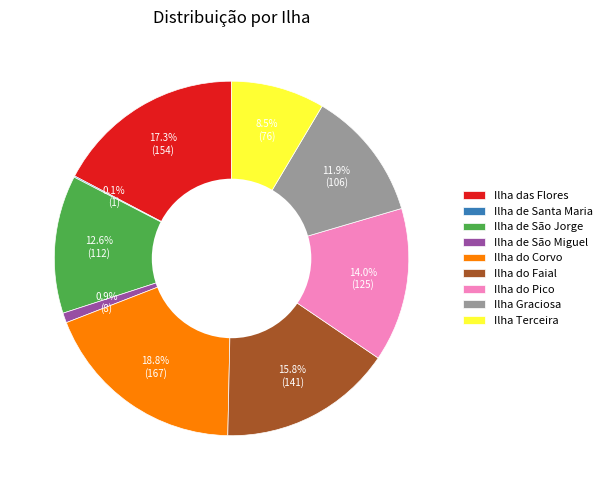

Which category has the biggest portion of the pie?

Ilha do Corvo